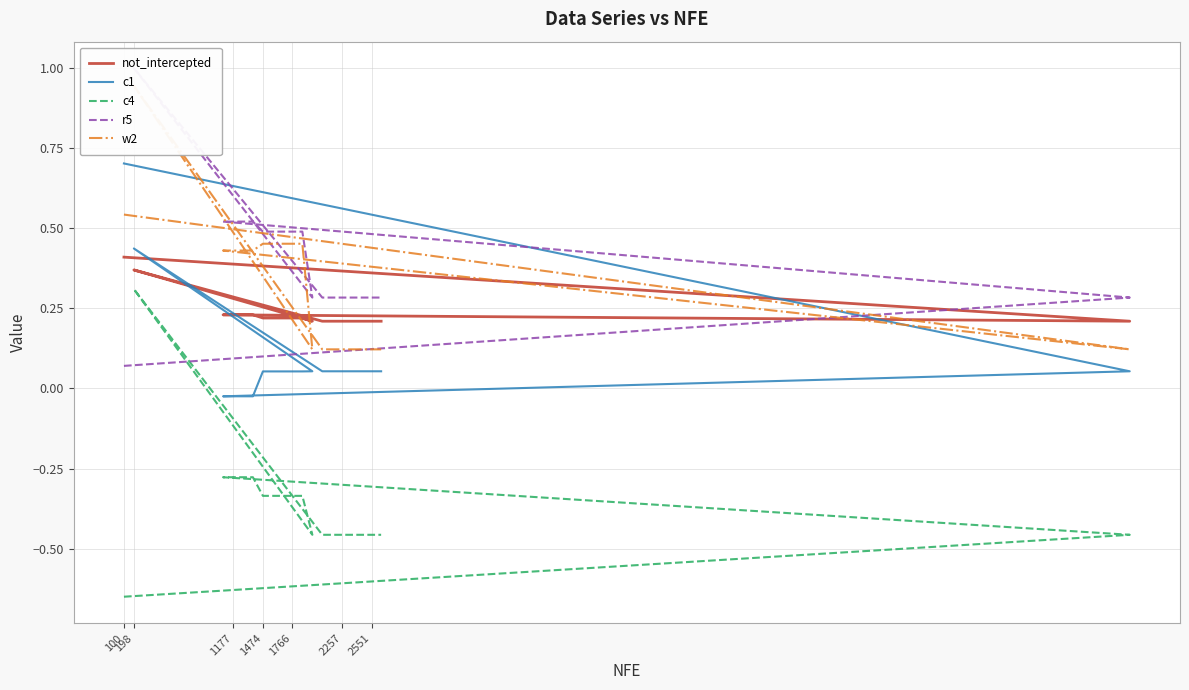

At which label is c1 closest to 0?

1474